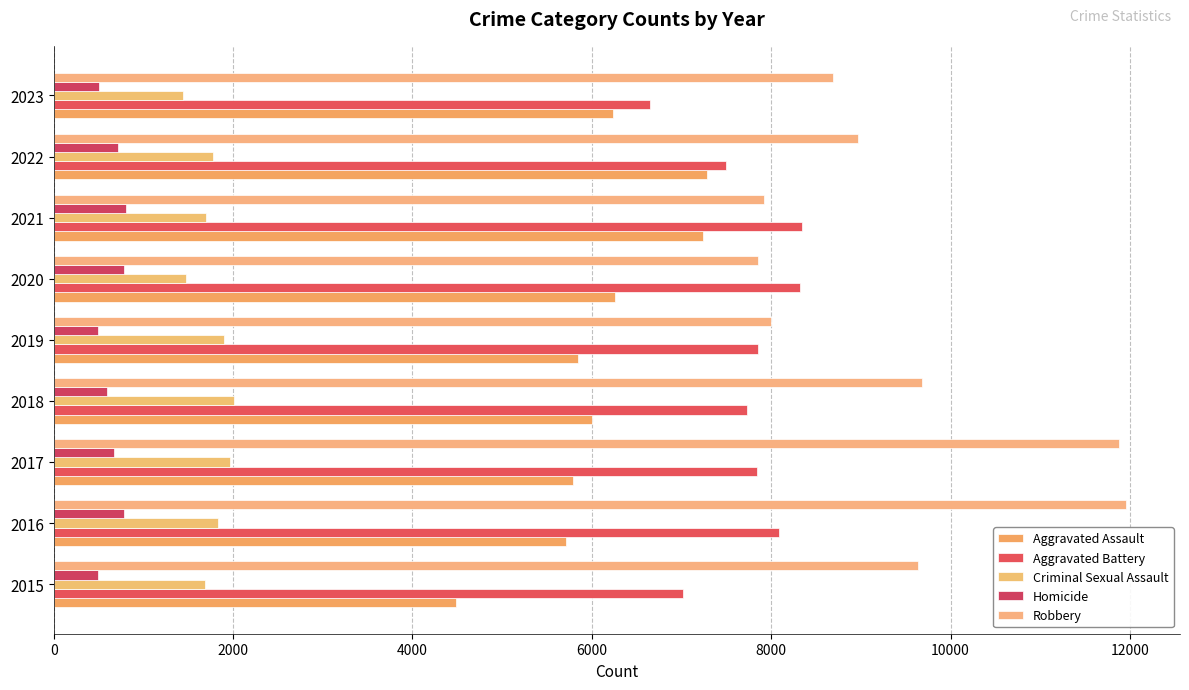

At how many categories does at least one series exceed 4609?

9